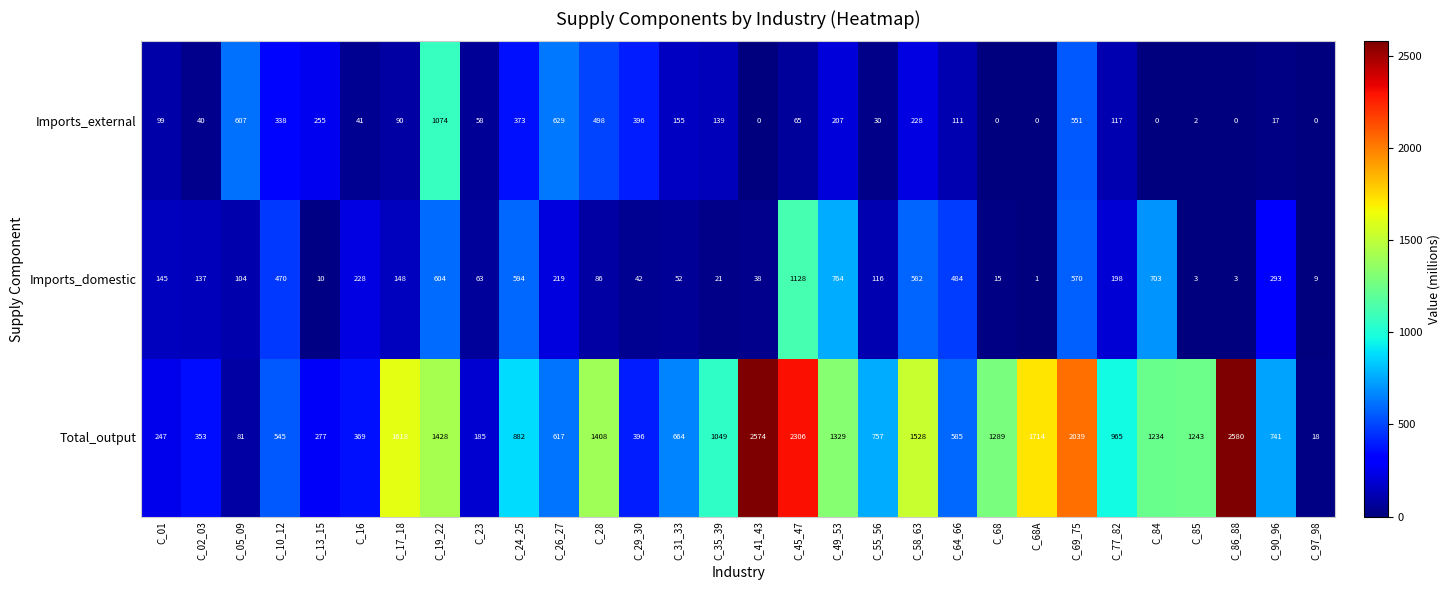

Is it true that Imports_domestic equals 219 at C_26_27?

True